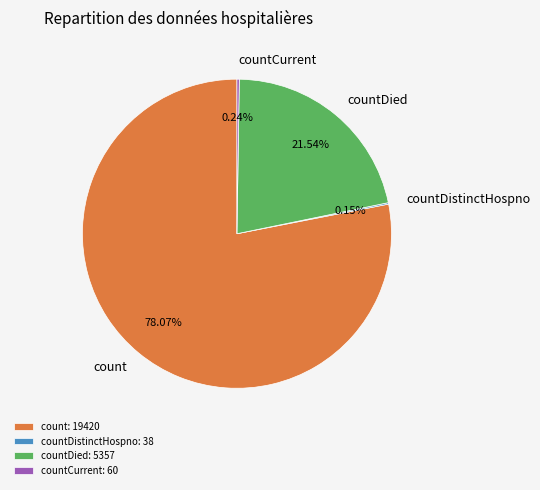

Does any single category account for the majority?

Yes